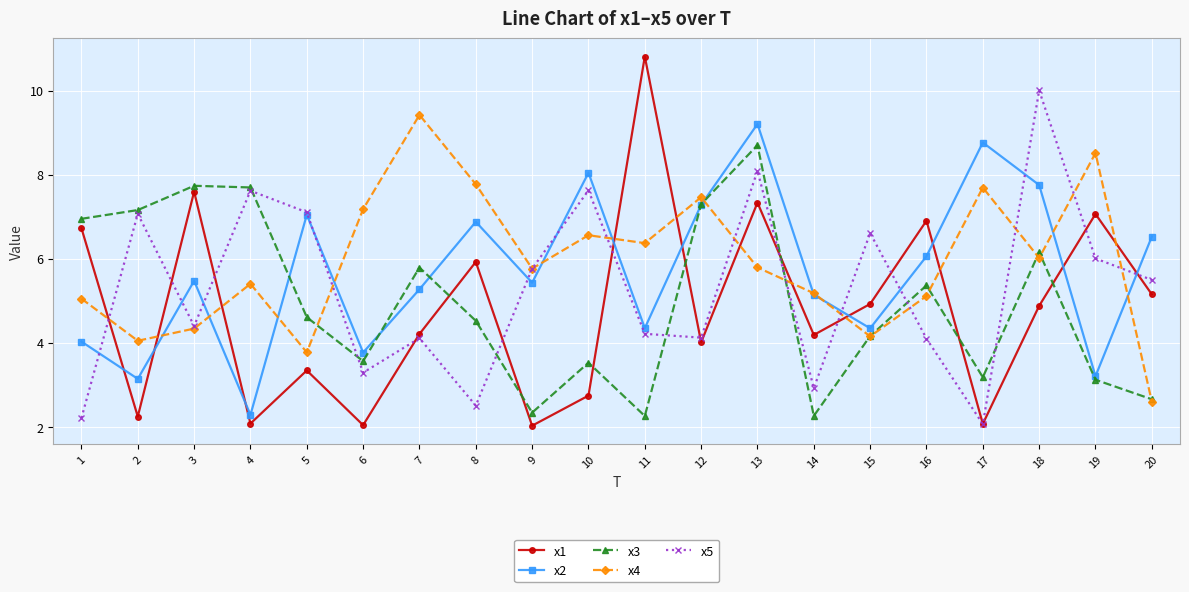

Rank the series at 10 from lowest to highest value.

x1, x3, x4, x5, x2